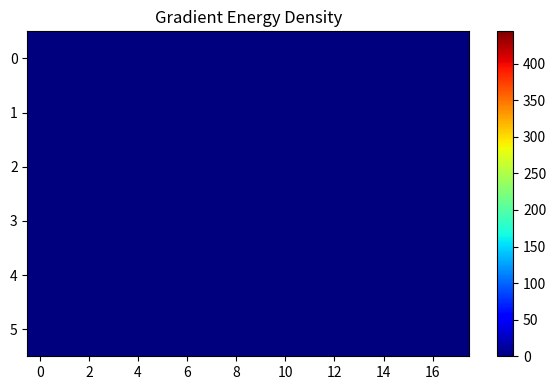

Count the number of data series in this chart.

6